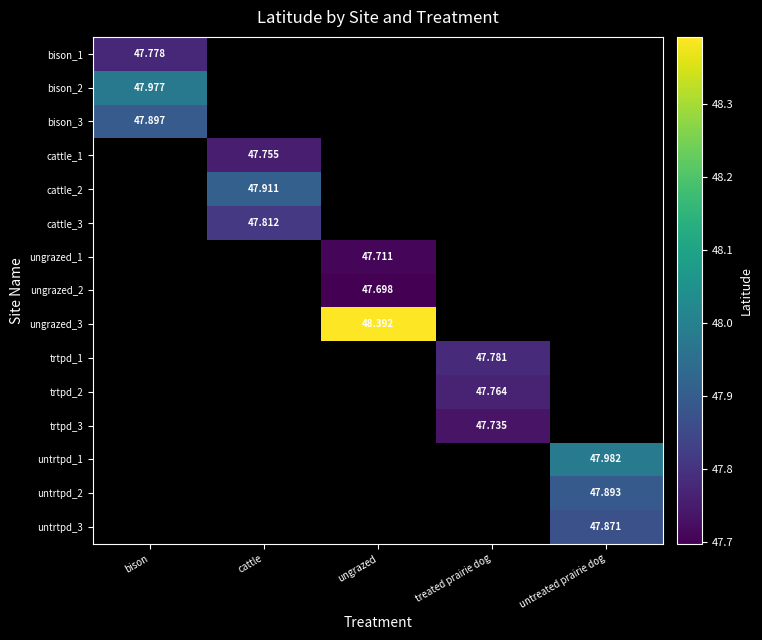

At how many categories does at least one series exceed 48?

1